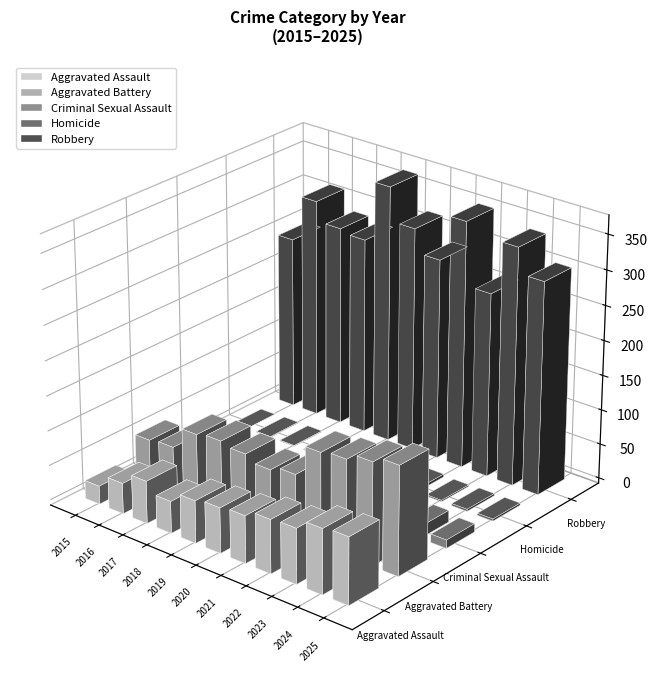

Reading left to right, list all the values displayed in this chart.

Aggravated Assault: 2015=26	2016=44	2017=61	2018=46	2019=61	2020=65	2021=68	2022=77	2023=79	2024=93	2025=96
Aggravated Battery: 2015=56	2016=59	2017=91	2018=95	2019=90	2020=81	2021=88	2022=133	2023=137	2024=147	2025=156
Criminal Sexual Assault: 2015=8	2016=6	2017=5	2018=6	2019=4	2020=1	2021=10	2022=17	2023=15	2024=17	2025=12
Homicide: 2015=0	2016=1	2017=1	2018=1	2019=1	2020=2	2021=3	2022=4	2023=2	2024=3	2025=3
Robbery: 2015=248	2016=315	2017=287	2018=282	2019=369	2020=321	2021=288	2022=354	2023=264	2024=341	2025=305